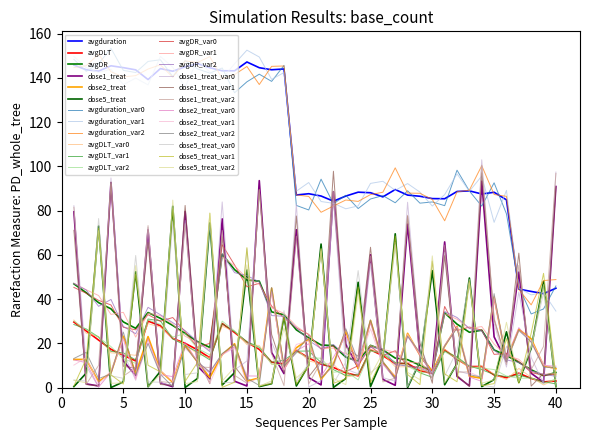

How many times do dose5_treat and dose1_treat cross each other?

26